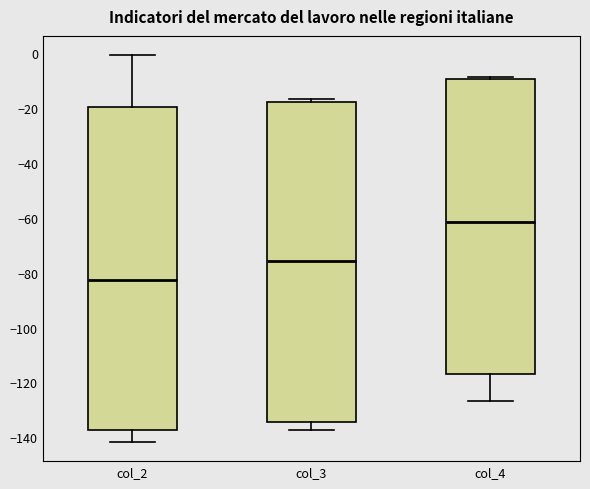

Which box's median line is the highest?

col_4